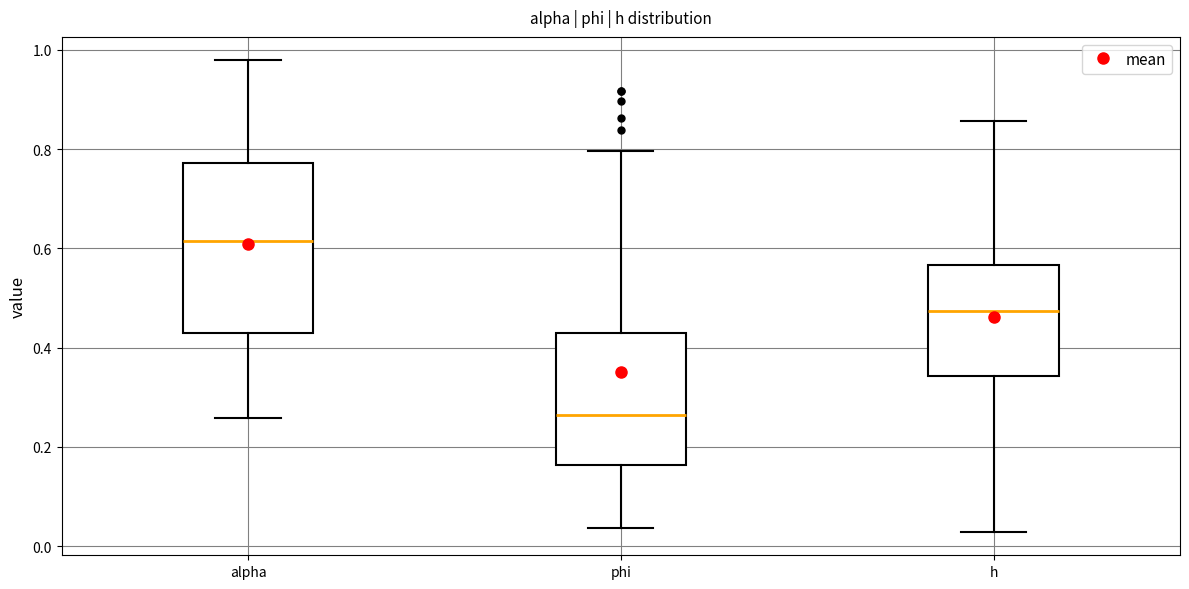

Which box's median line is the highest?

alpha